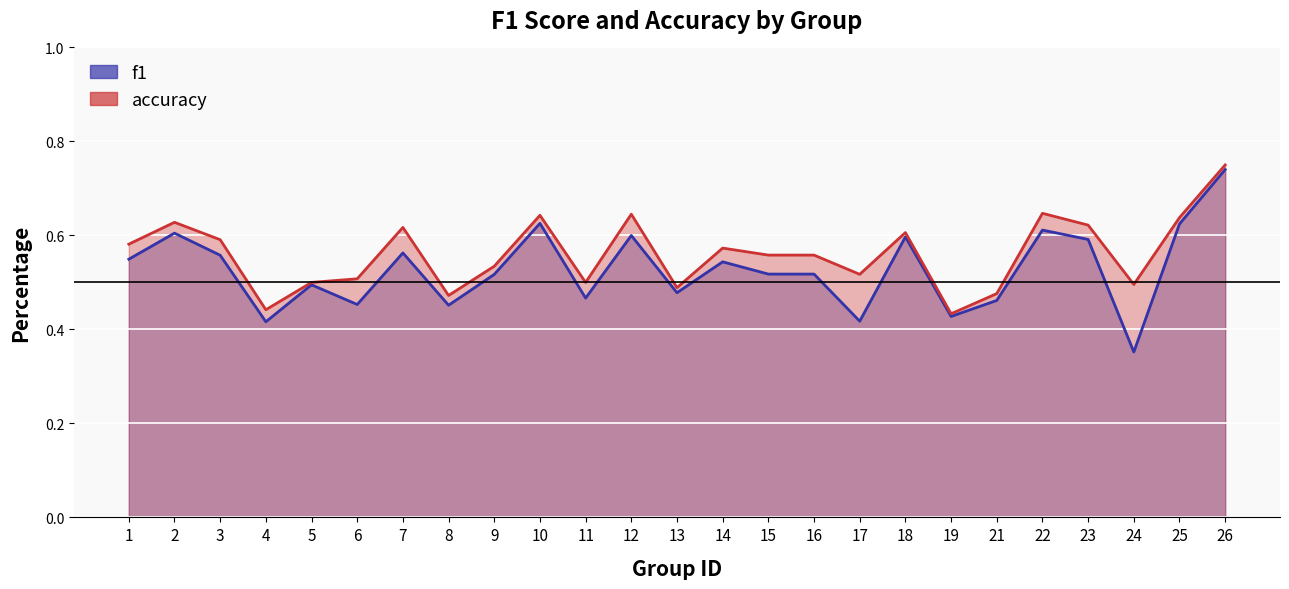

True or false: f1 and accuracy intersect in this chart.

False